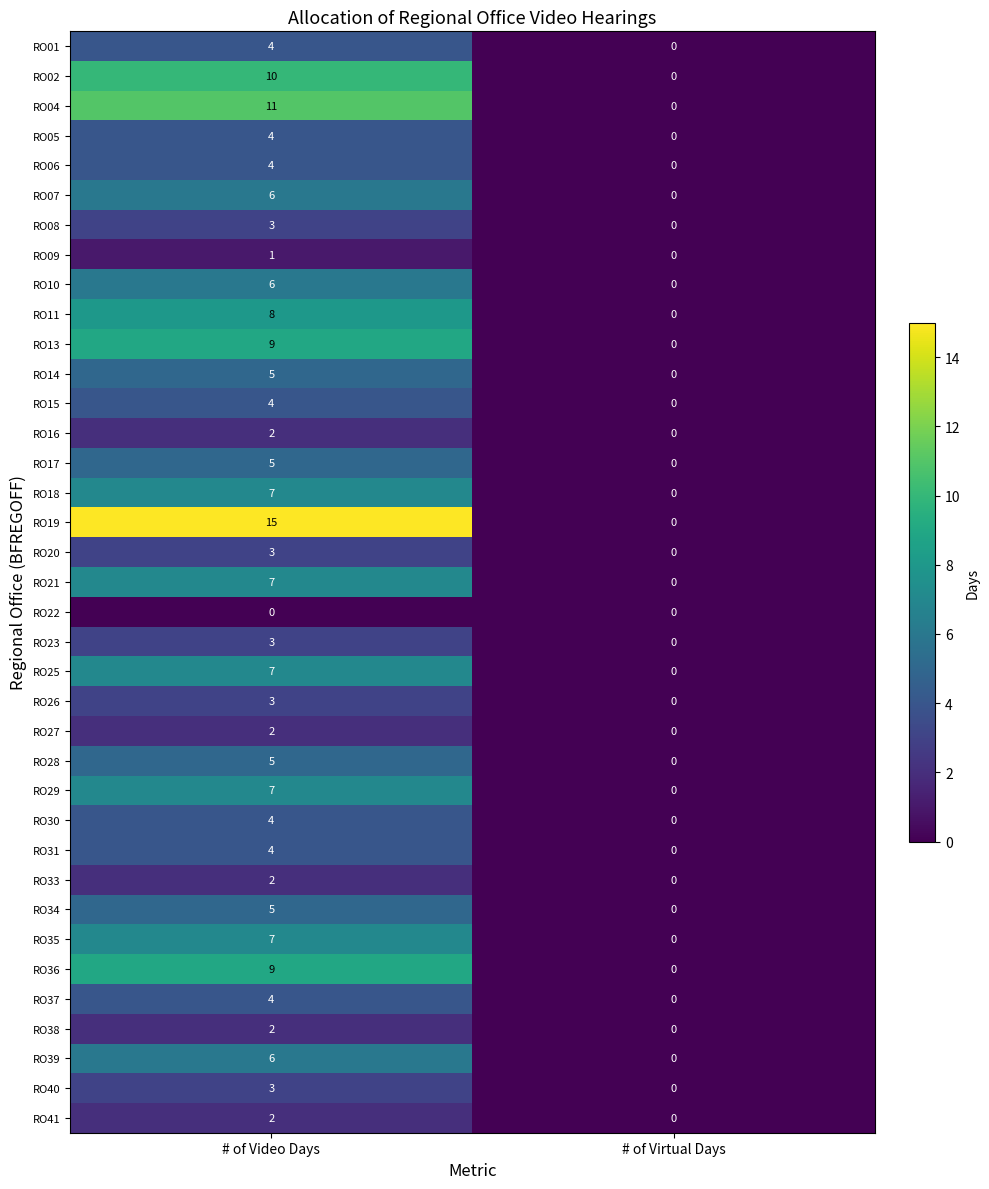

How many values in the RO31 series are below 4?

1